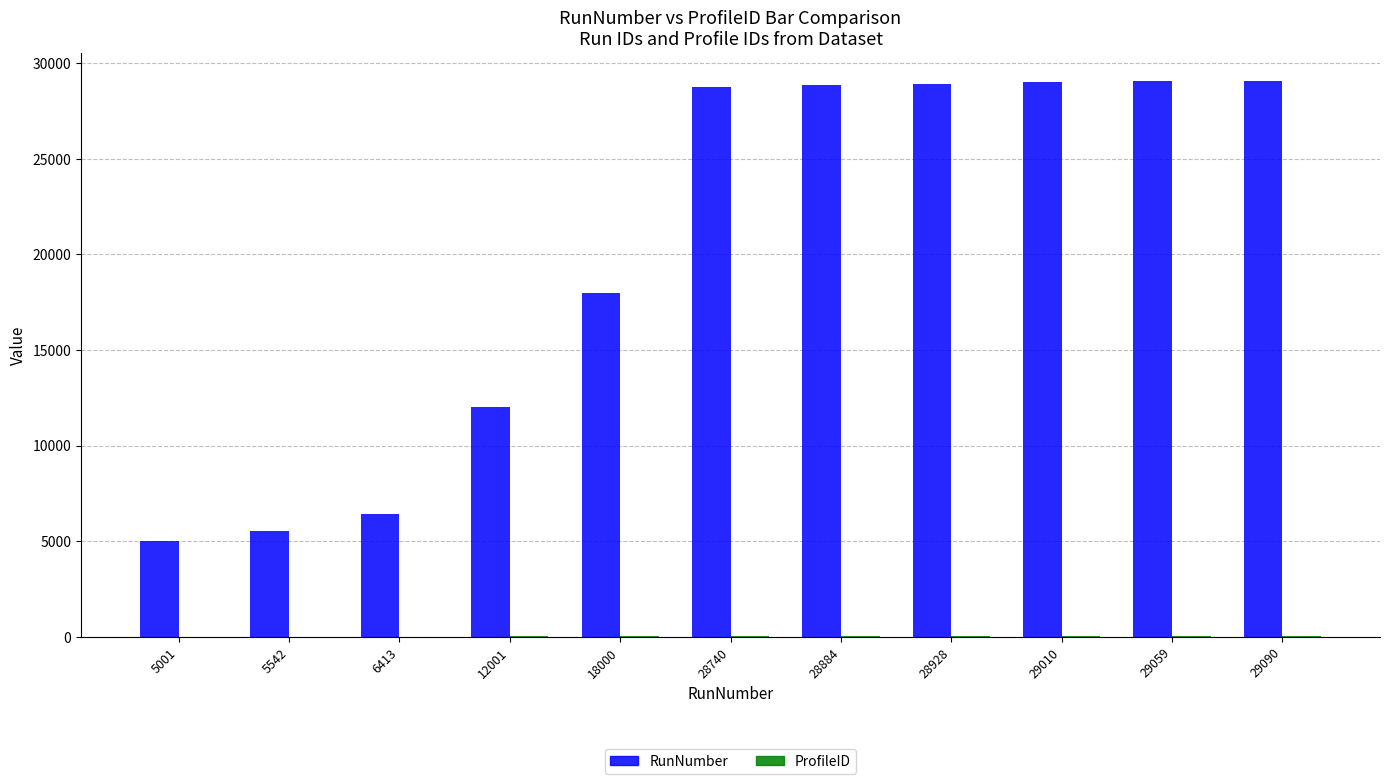

Which series changed the most between 12001 and 28884?

RunNumber